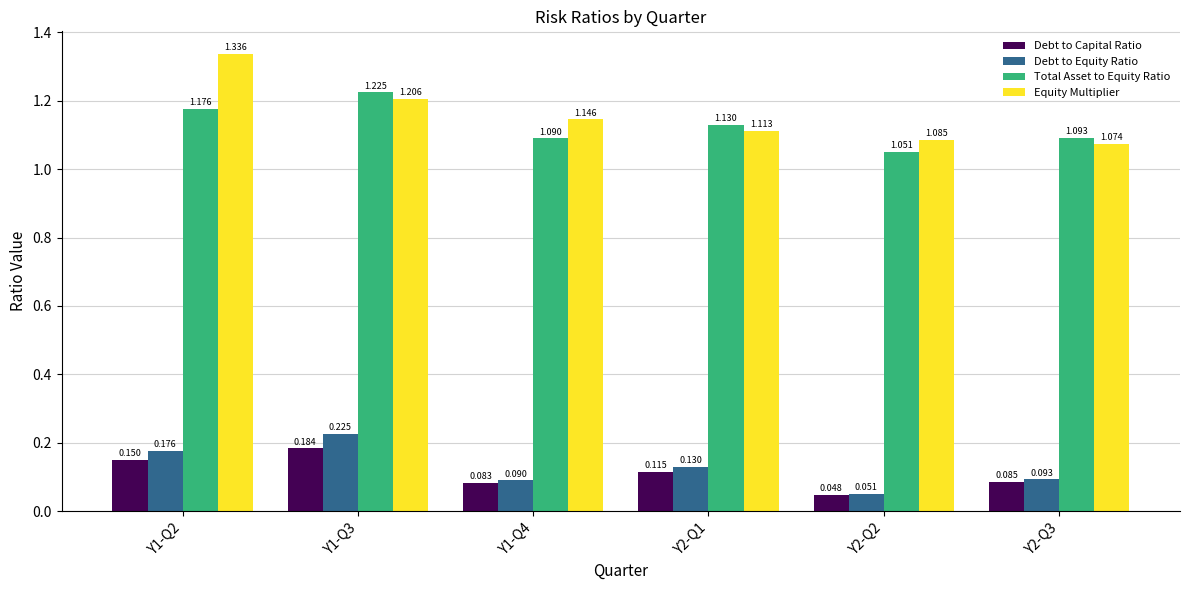

What is the label of the 4th bar from the left?

Y2-Q1